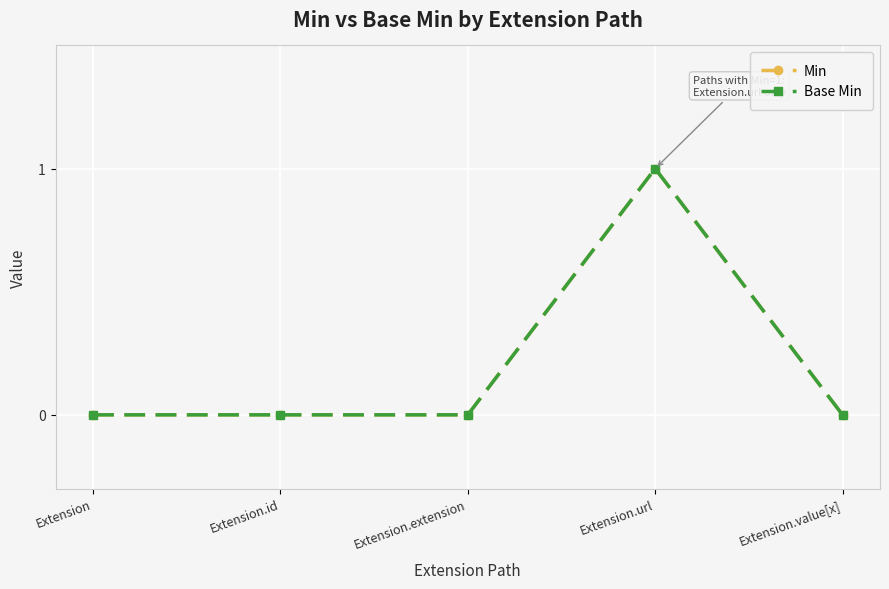

List the labels in order of Base Min value, largest first.

Extension.url, Extension, Extension.id, Extension.extension, Extension.value[x]